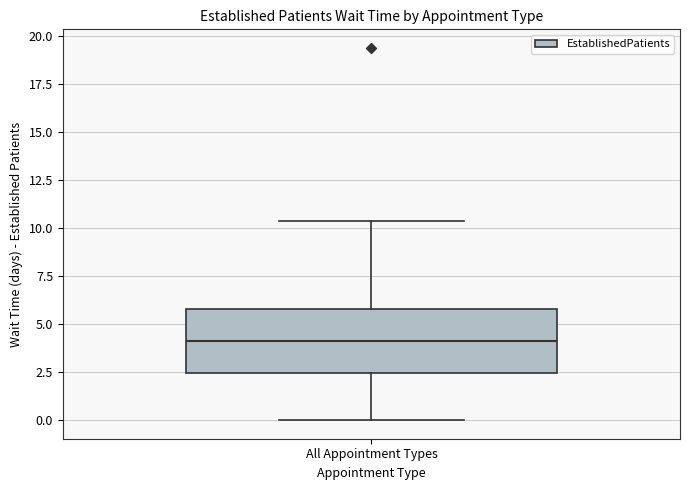

Transcribe this box plot: give where the median line is, the range the box spans, and where the two whiskers end, as read against the y-axis. The values are not printed on the chart, so give them approximately, as read against the axis.

median 4.0, box 2.5 to 6.0, whiskers 0.0 to 10.5